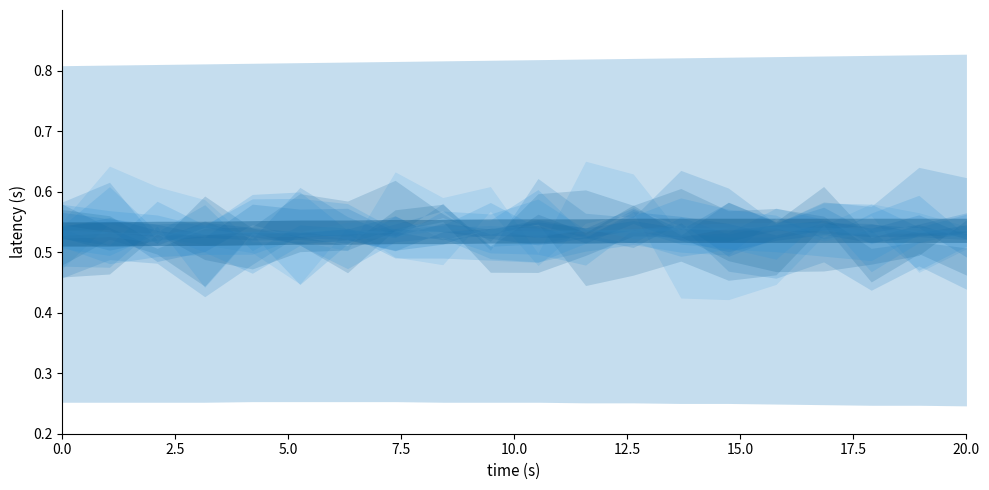

Is this an area chart (filled region under the line)?

No